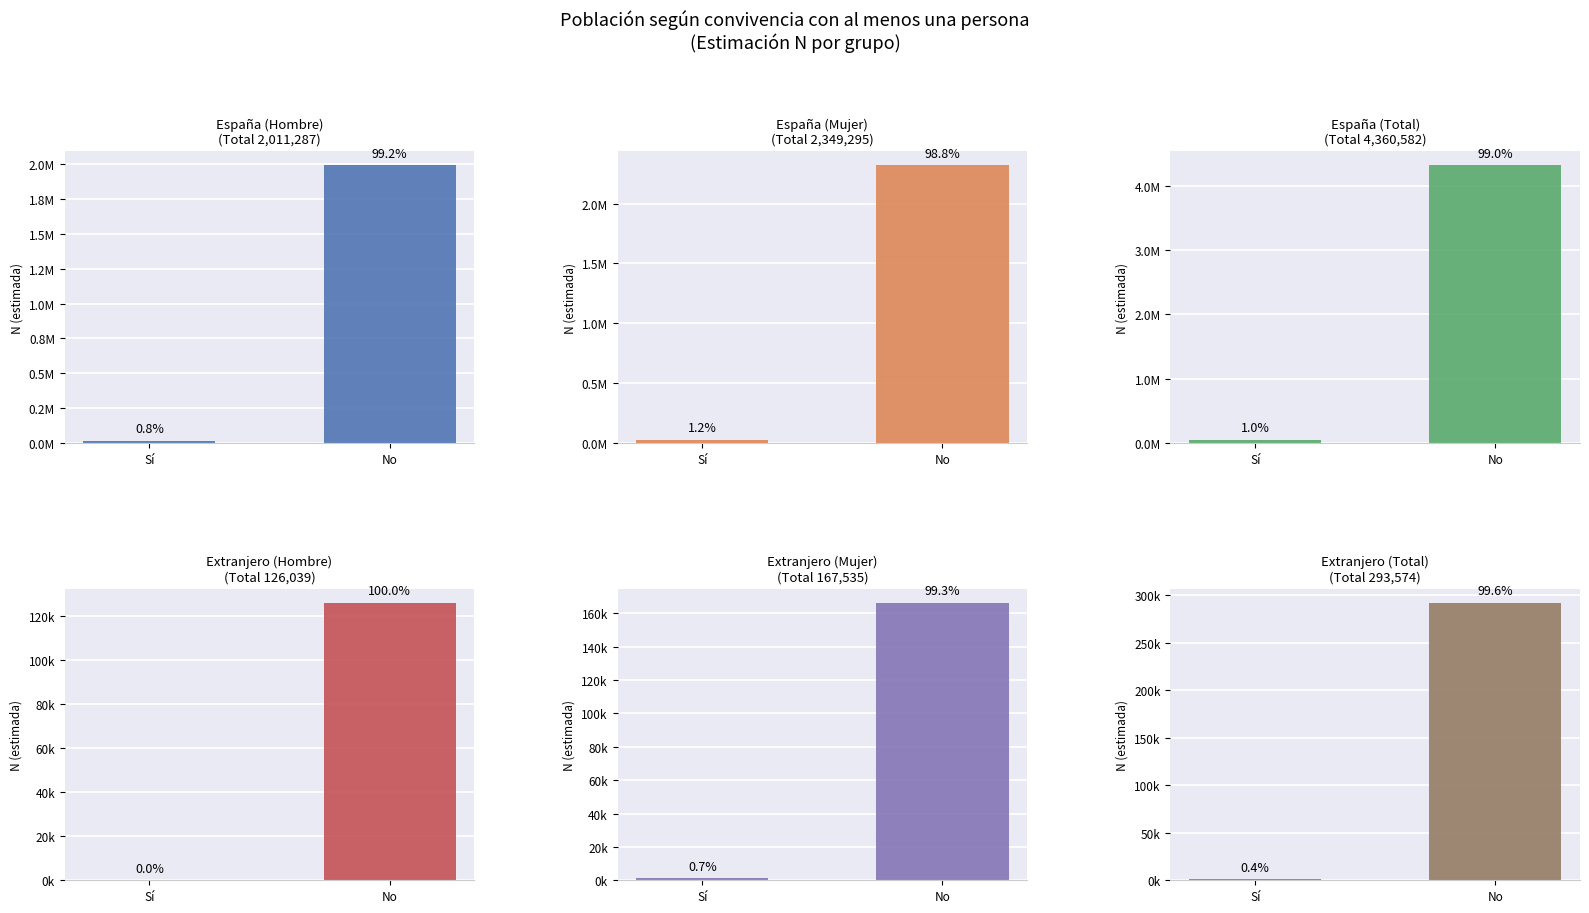

What position from the right is Sí?

2